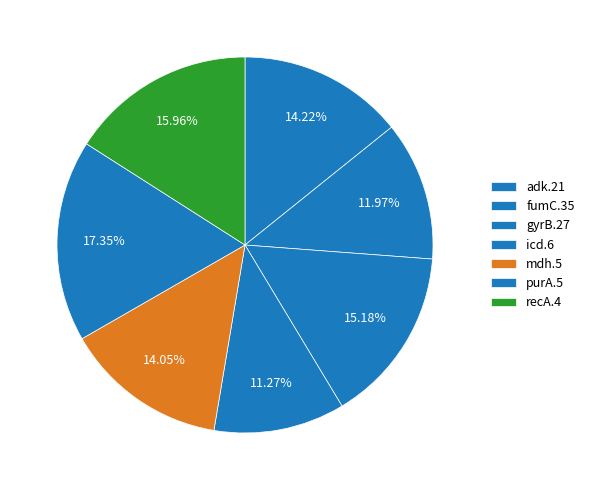

Which slice is the smallest?

icd.6